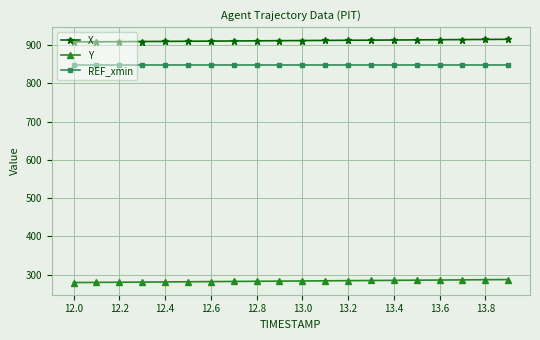

Which series has the largest total across all categories?

X